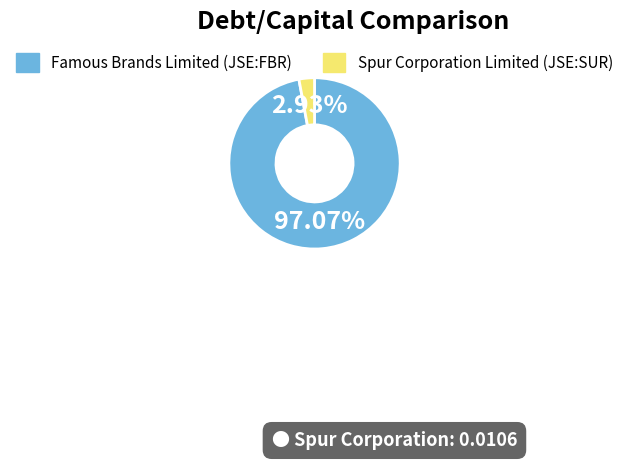

What percentage is the Famous Brands Limited (JSE:FBR) slice, to the nearest percent?

97%